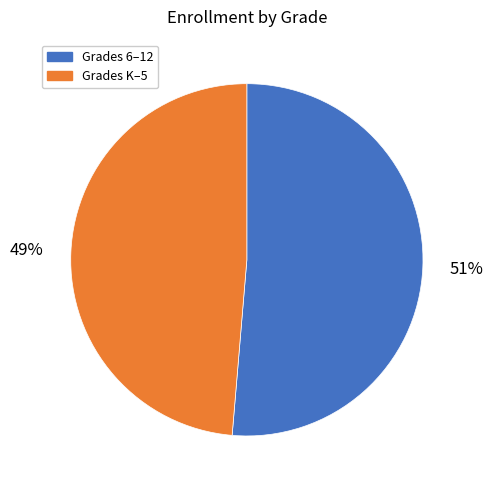

Combined, do Grades 6–12 and Grades K–5 account for over 50%?

Yes